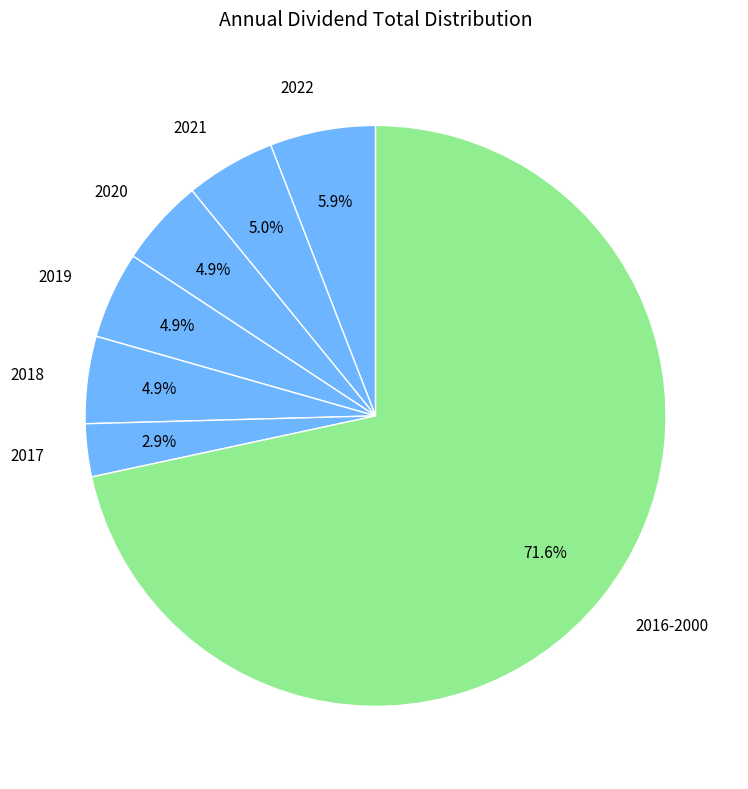

Count the number of slices in the pie.

7